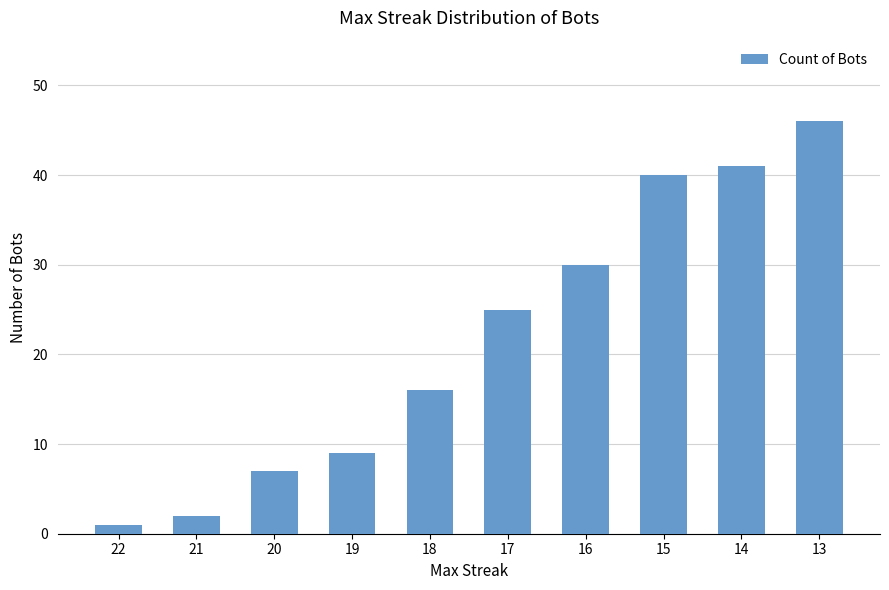

What is the value of the 7th bar from the left?

30